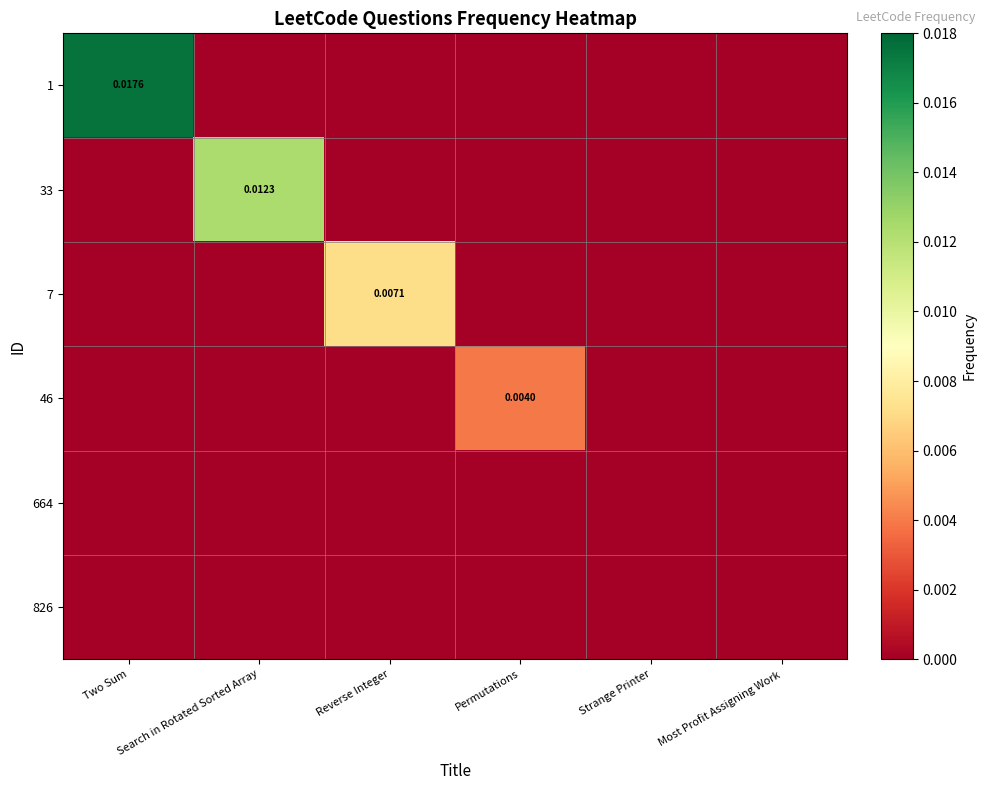

List the labels in order of 46 value, smallest first.

Two Sum, Search in Rotated Sorted Array, Reverse Integer, Strange Printer, Most Profit Assigning Work, Permutations